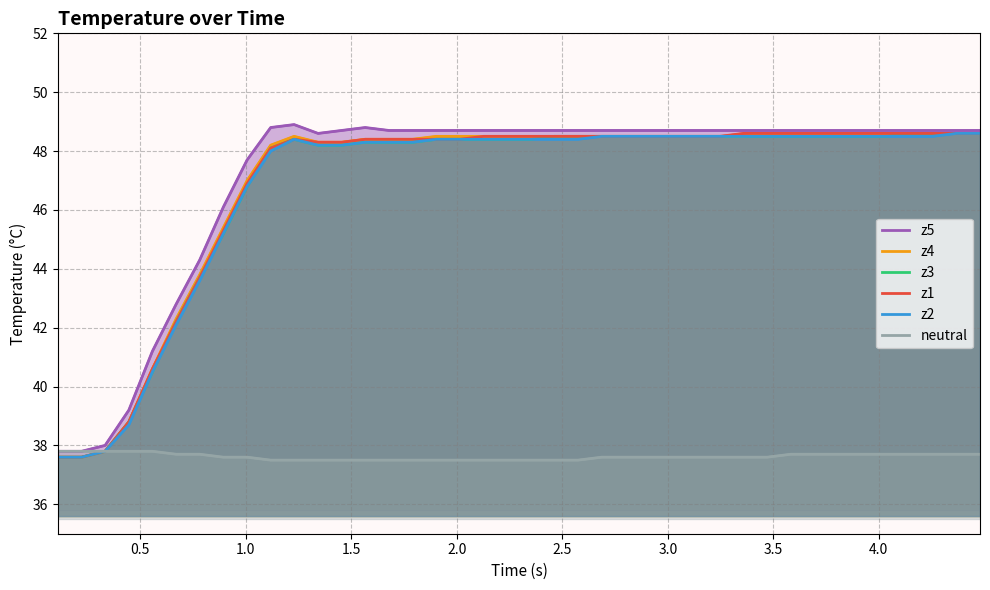

Which series has the widest spread of values?

z5